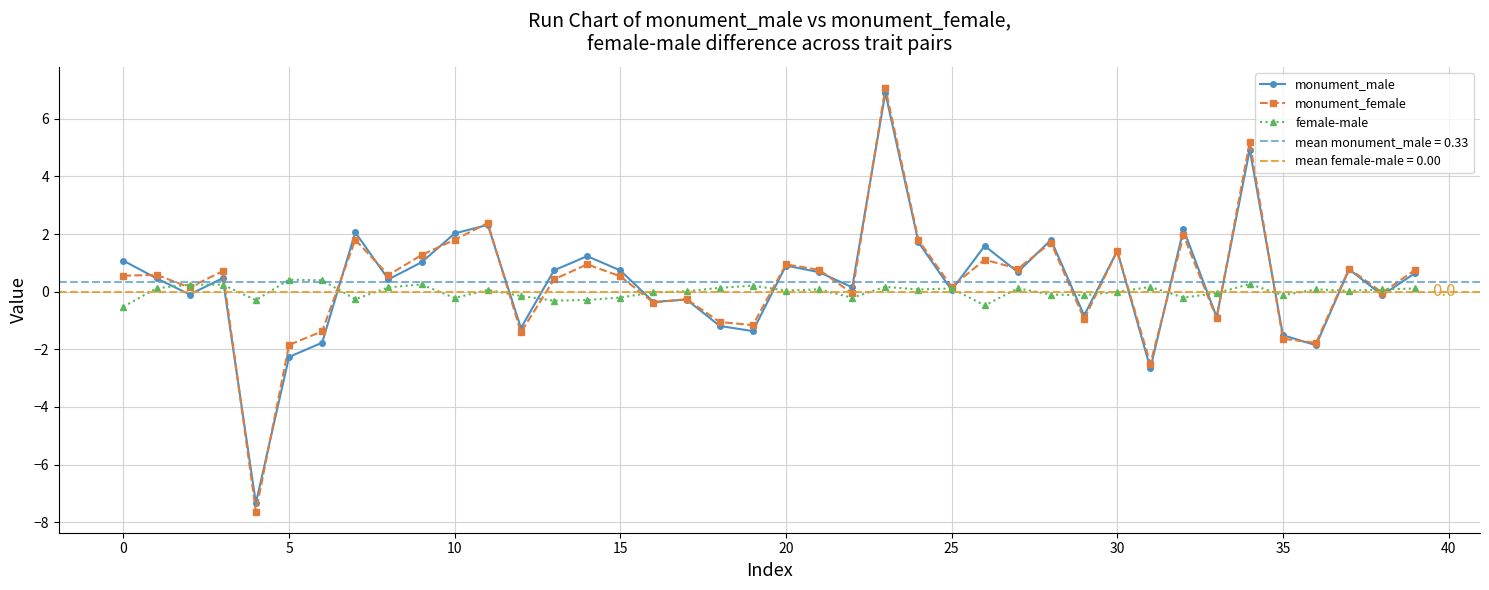

Which series has the largest range (max minus min)?

monument_female